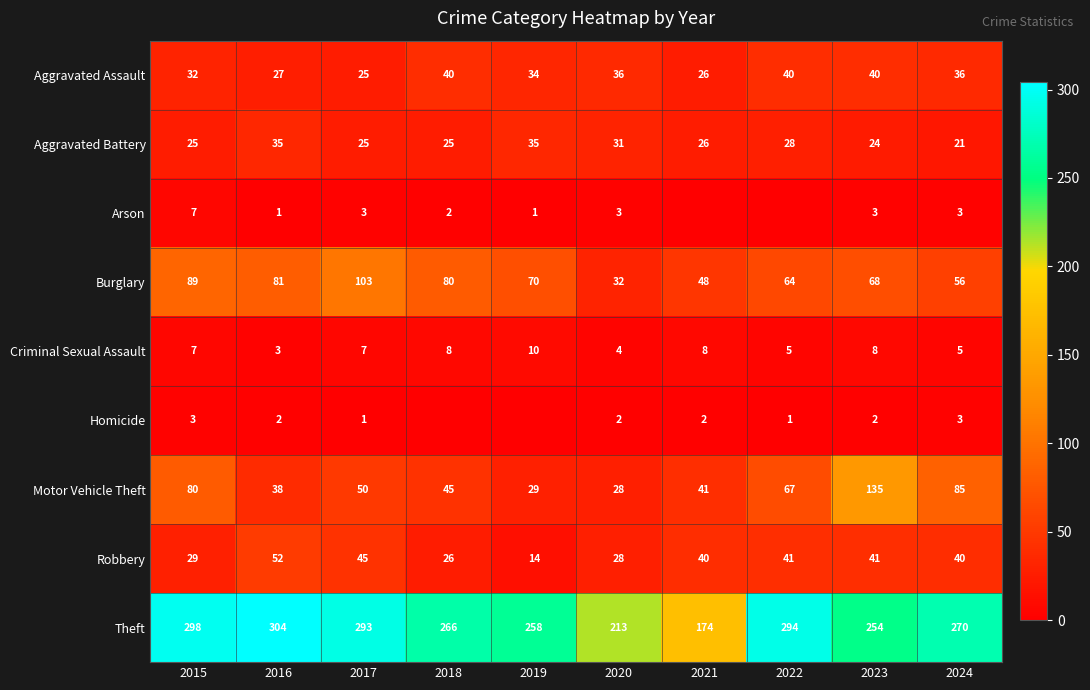

What is the difference between the second highest and minimum values in the Aggravated Battery series?

14